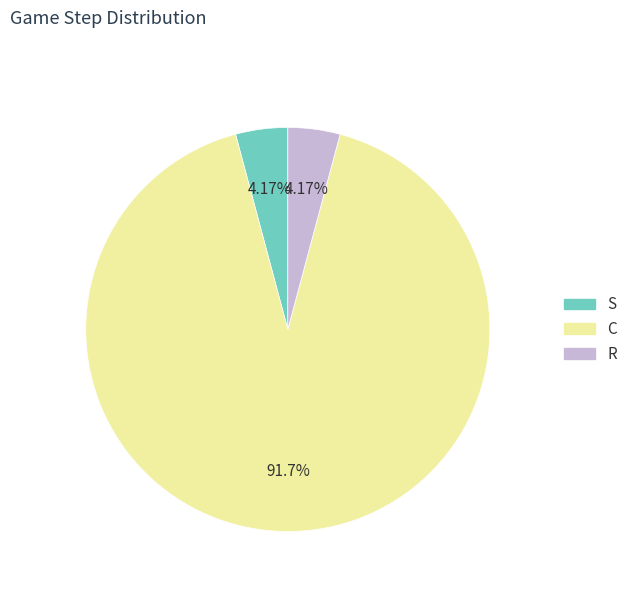

How many segments does this pie chart have?

3